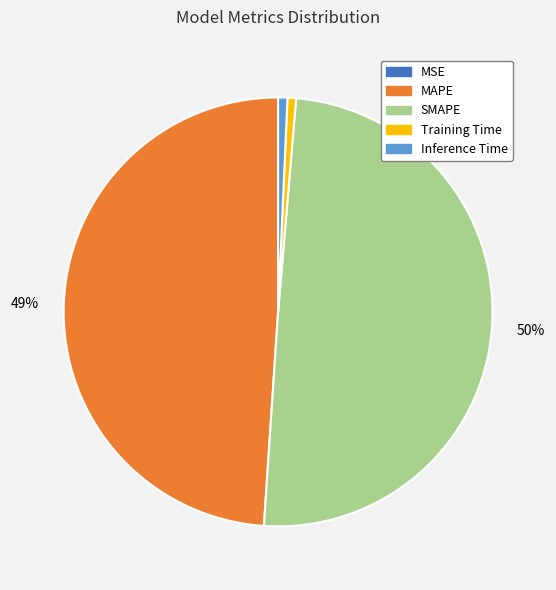

Which slice is the largest?

SMAPE